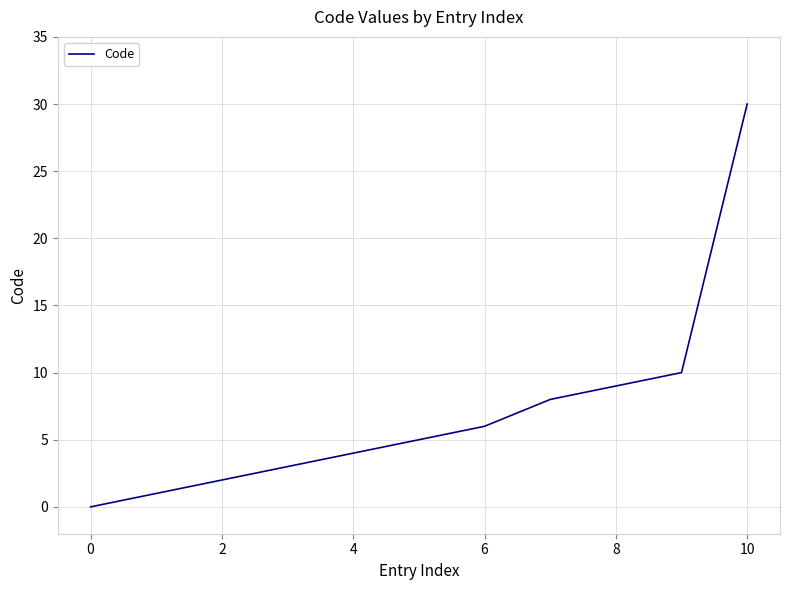

How many categories are shown in the chart?

11